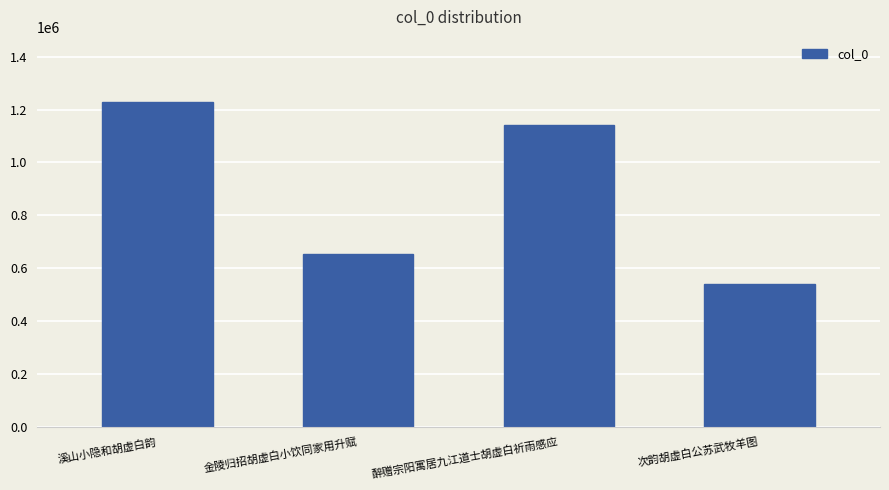

What is the smallest value displayed?

540962